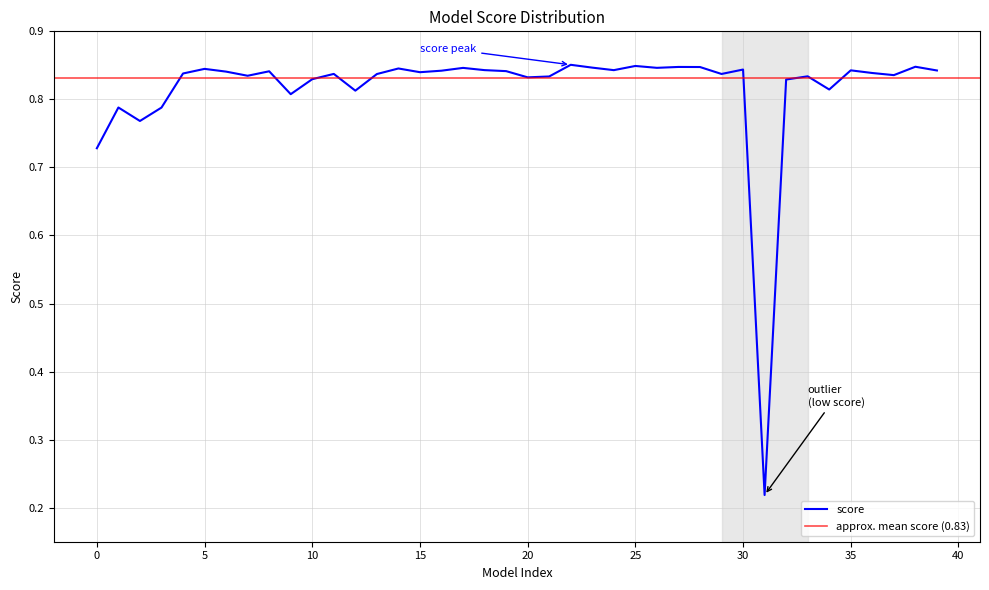

Which label corresponds to the smallest value in the chart?

31